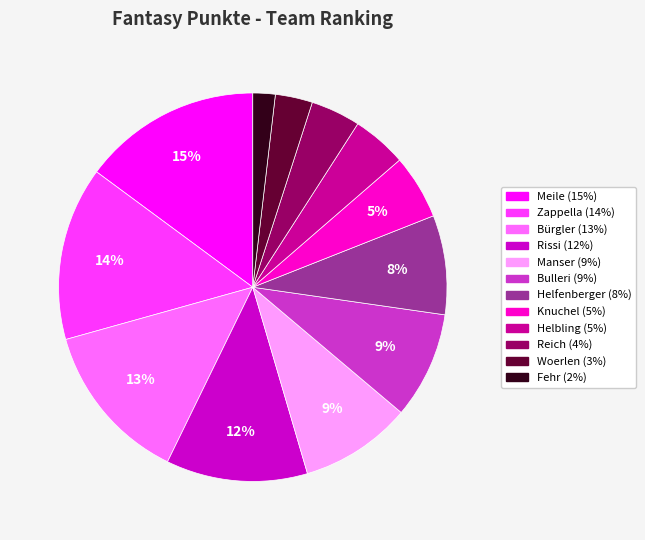

True or false: Manser accounts for 9% of the total.

True